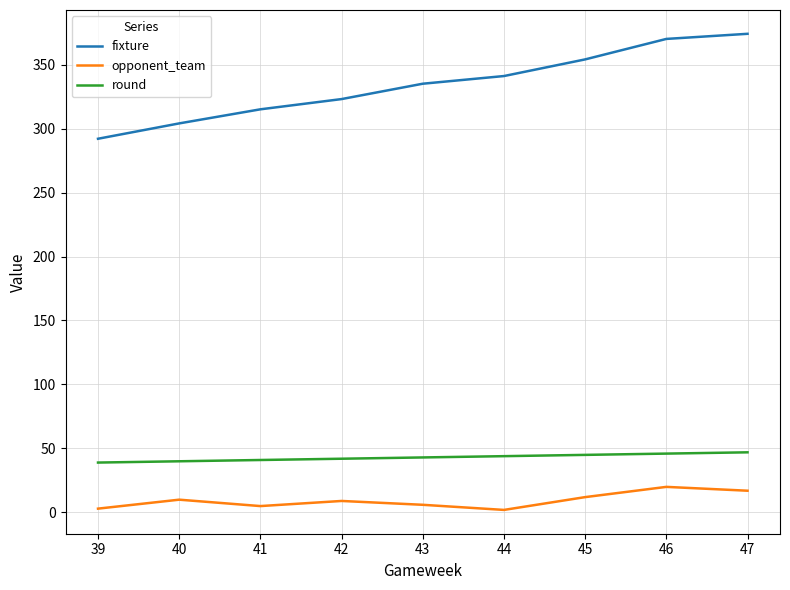

The fixture series shows 304 at 40. True or false?

True